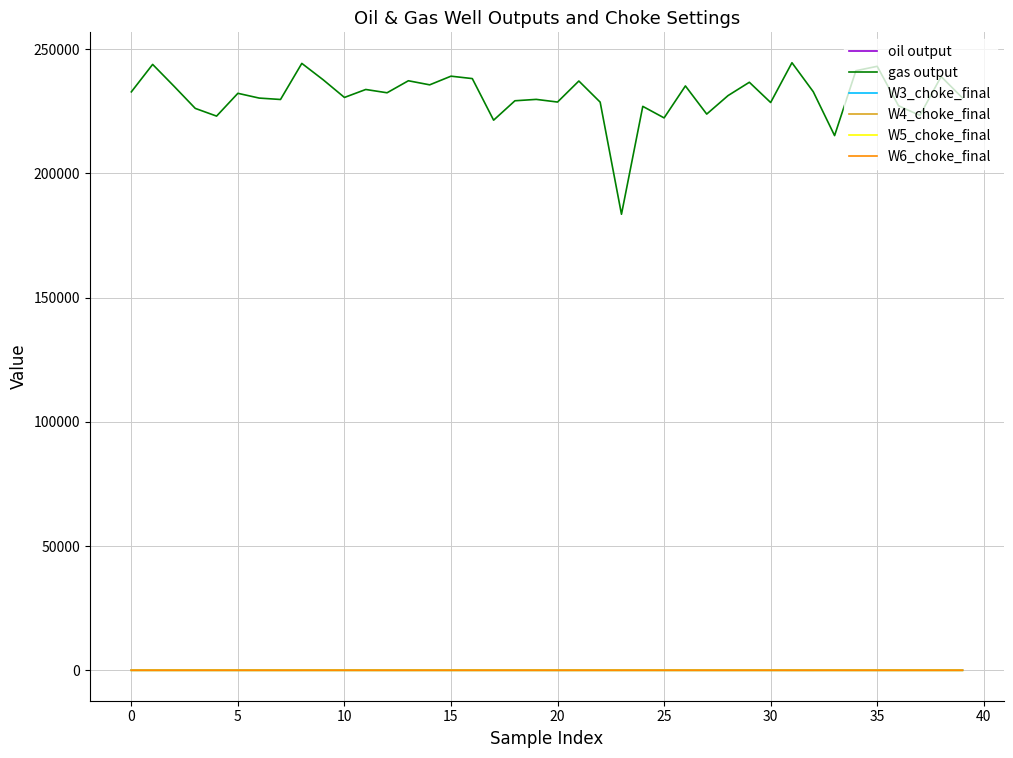

Which series has the largest total across all categories?

gas output